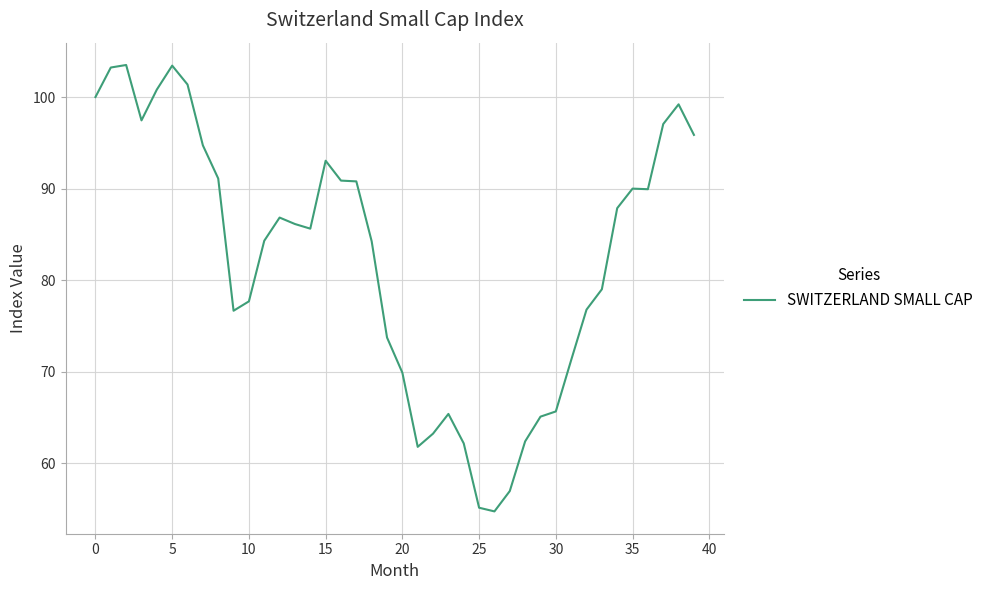

What is the minimum value shown in the chart?

54.7